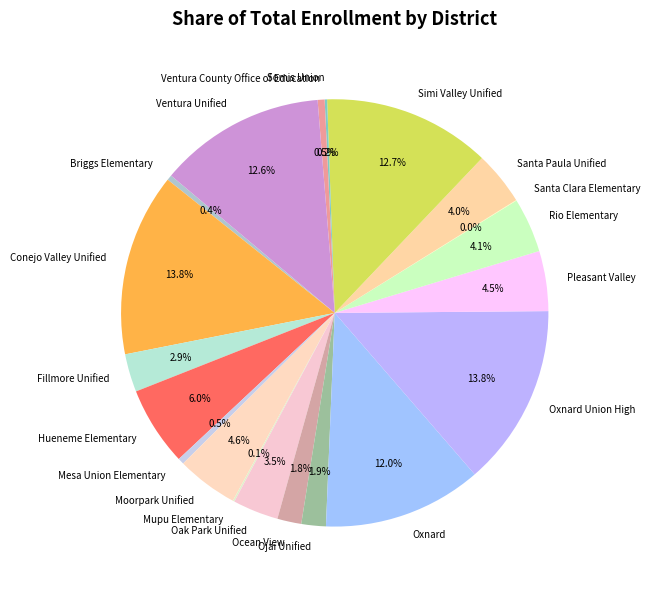

What percentage is NOT represented by Ojai Unified?

98.1%